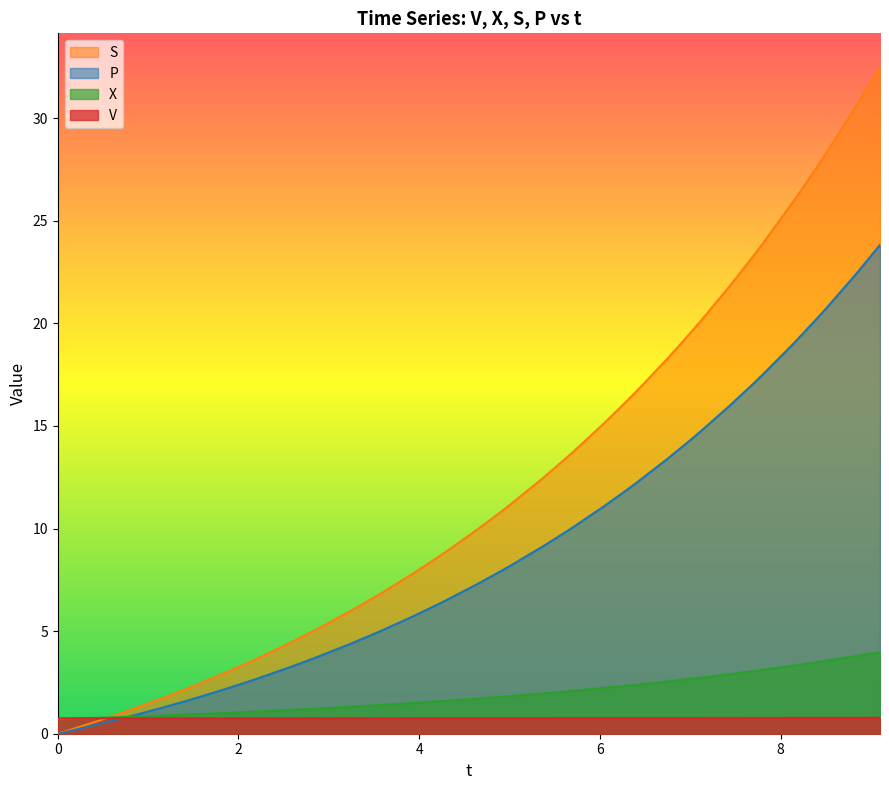

Which series has the largest range (max minus min)?

S